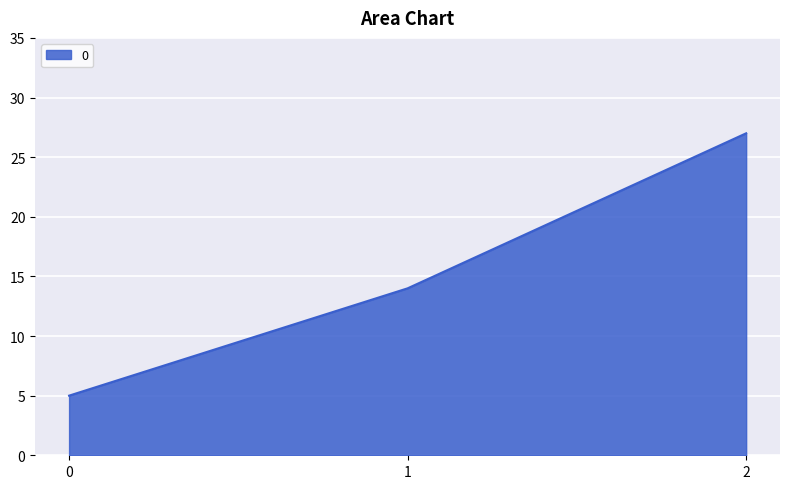

What is the smallest value displayed?

5